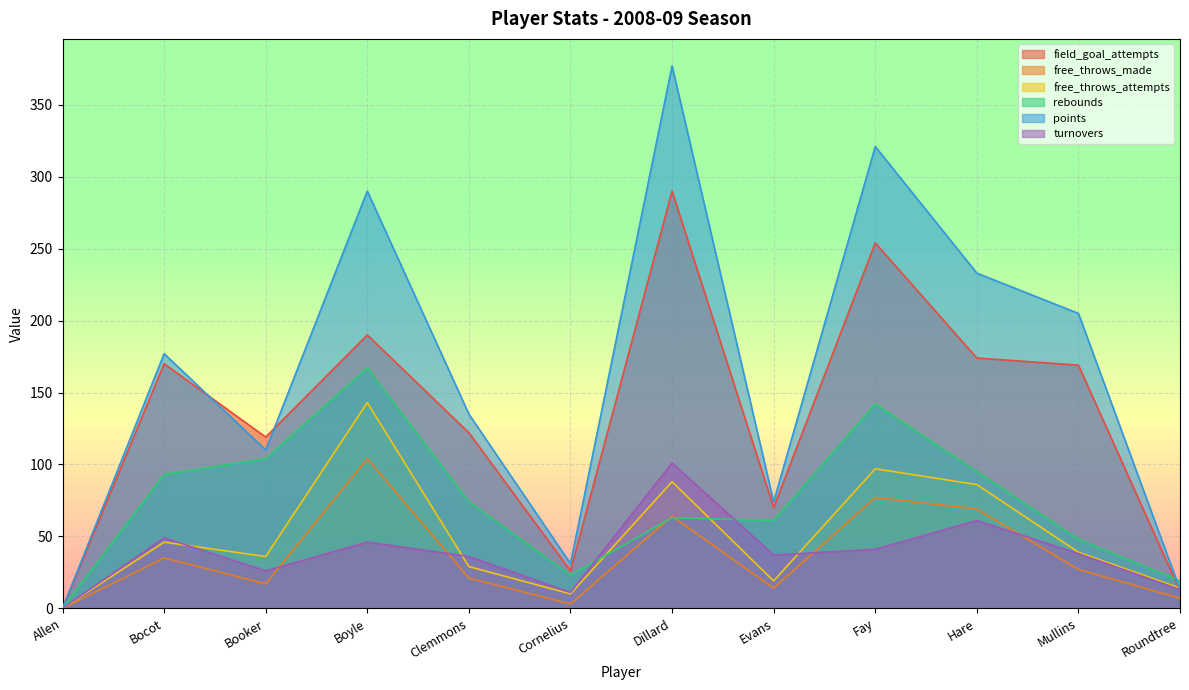

In field_goal_attempts, how many points are higher than both neighbors (excluding endpoints)?

4